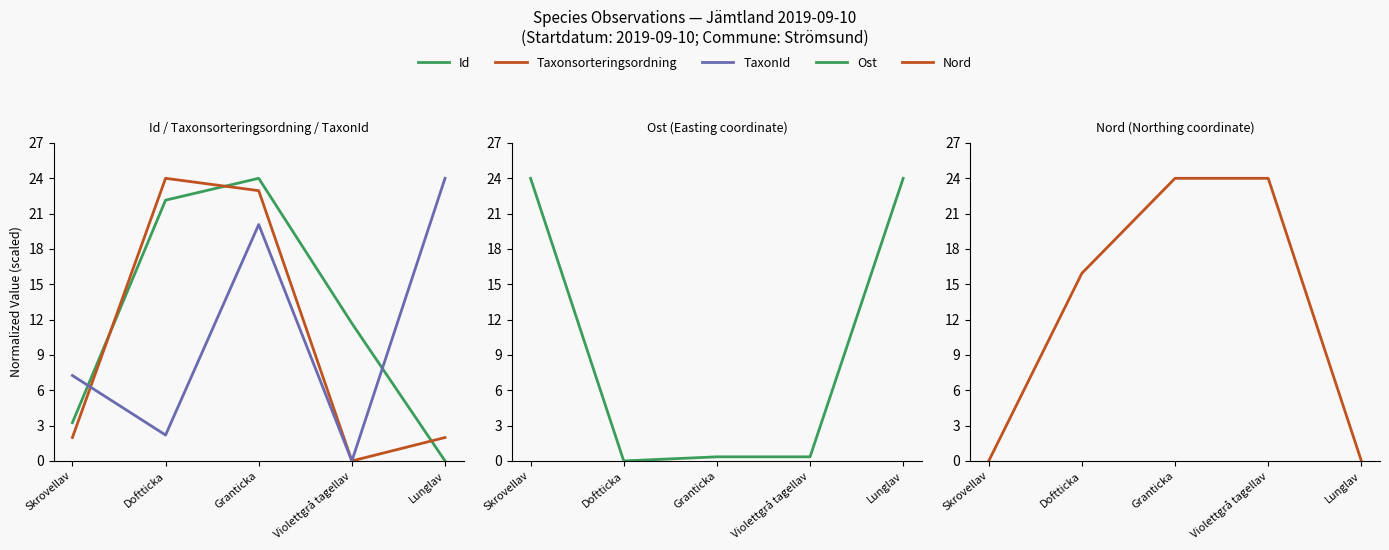

Where is TaxonId nearest to the value 12?

Skrovellav